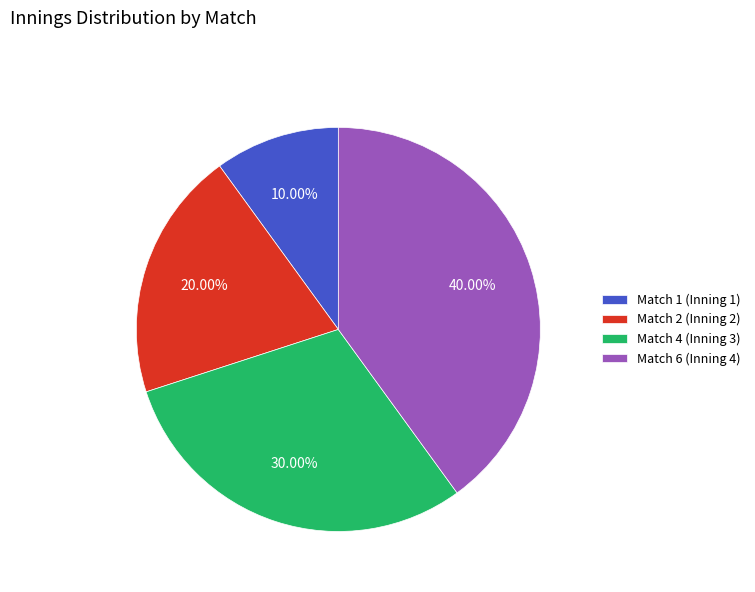

Combined, do Match 1 (Inning 1) and Match 4 (Inning 3) account for over 50%?

No